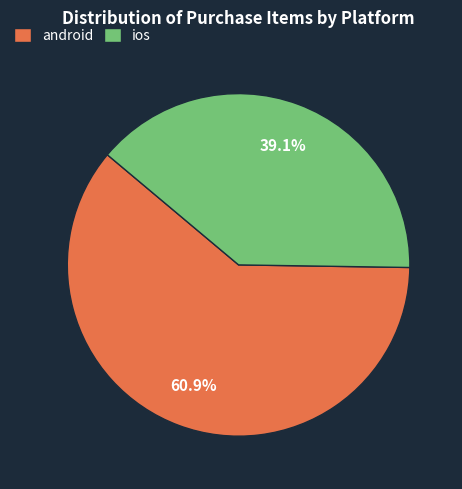

True or false: ios accounts for 39% of the total.

True